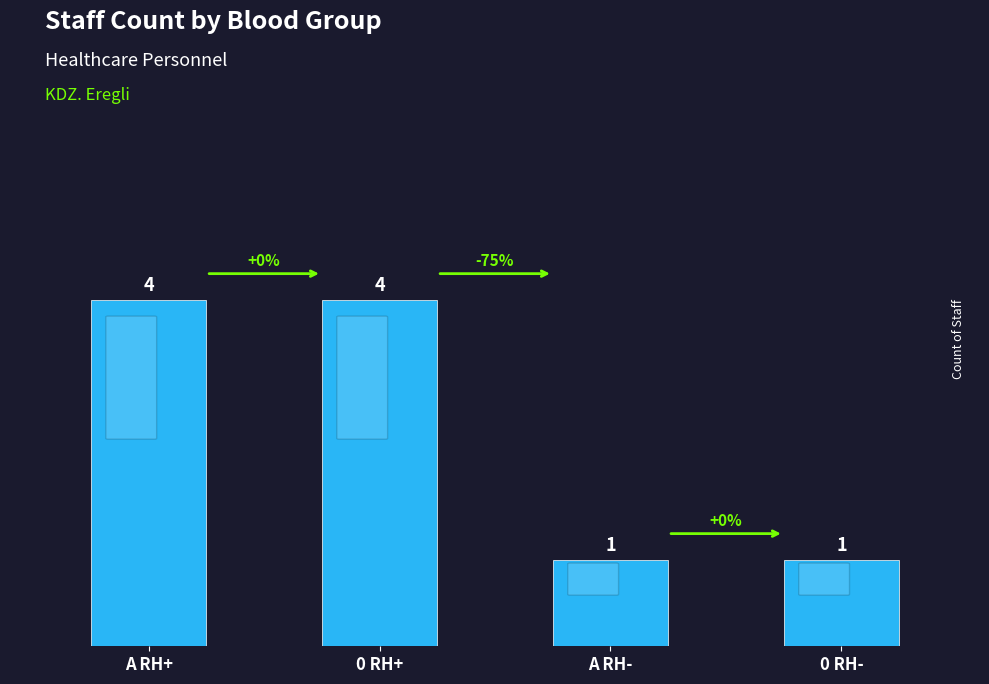

The value at A RH- is 0. True or false?

False